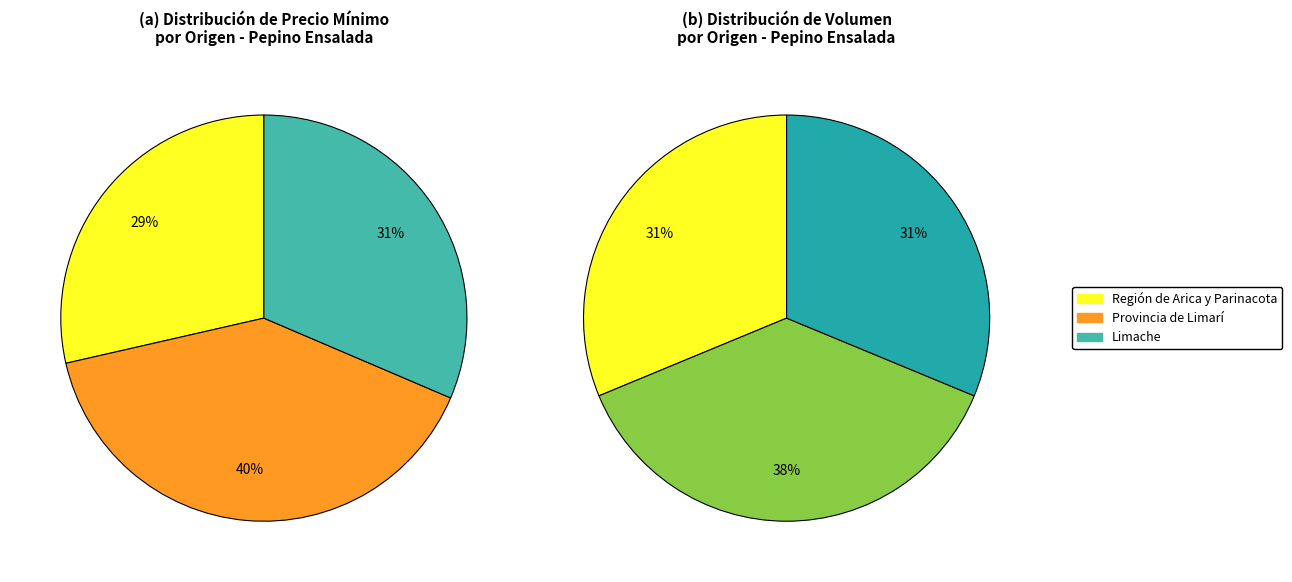

Does 25 (Arica y Parinacota) represent more than half of the total?

No